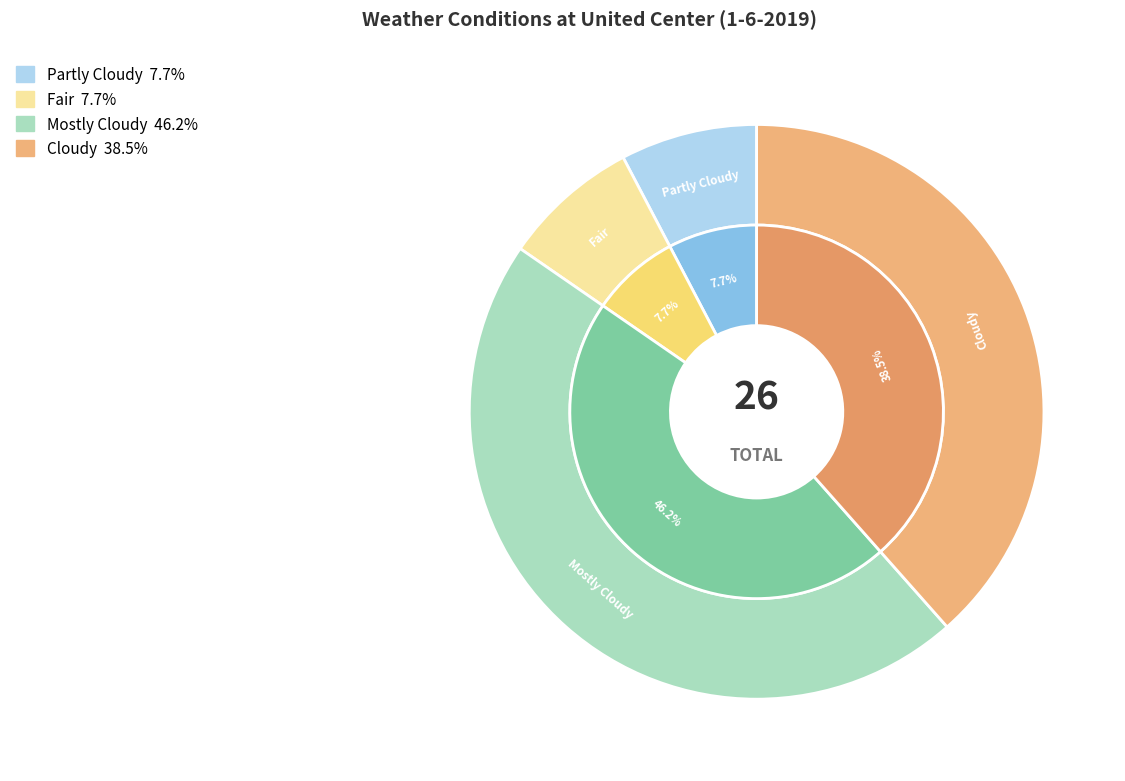

What portion of the pie excludes Mostly Cloudy?

53.8%